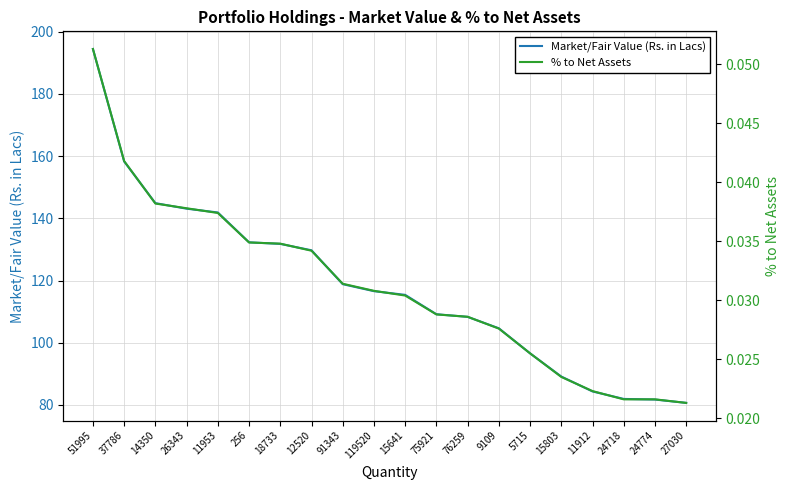

True or false: Market/Fair Value (Rs. in Lacs) has a value of 132.3 at 256.

True